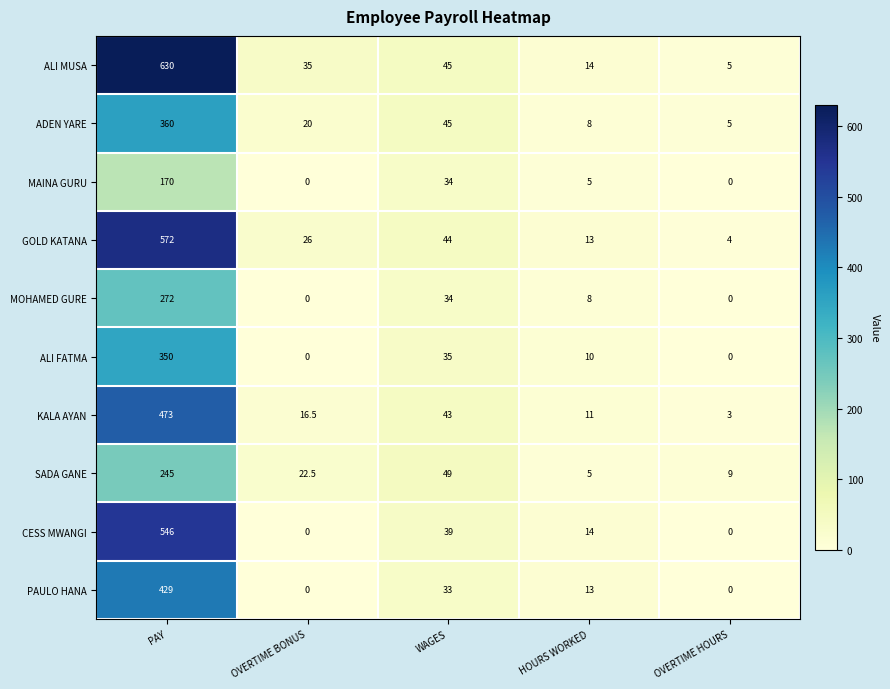

How many series are shown in this chart?

10